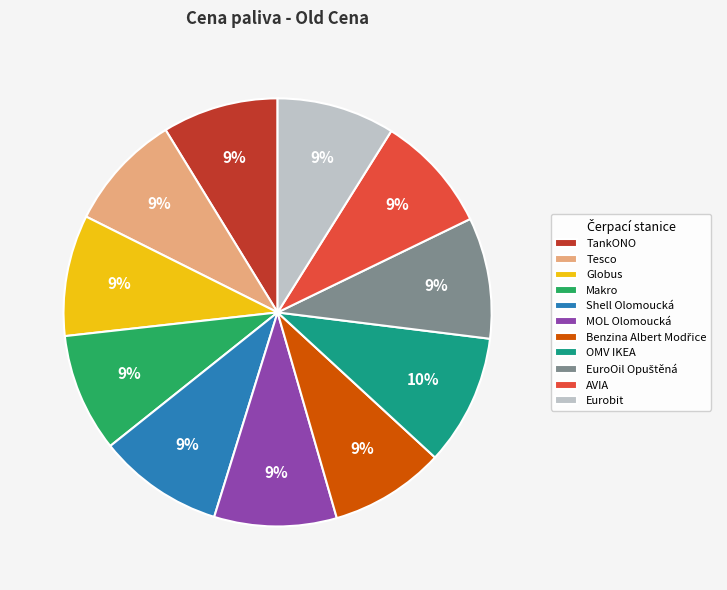

To the nearest percent, what portion does Tesco represent?

9%